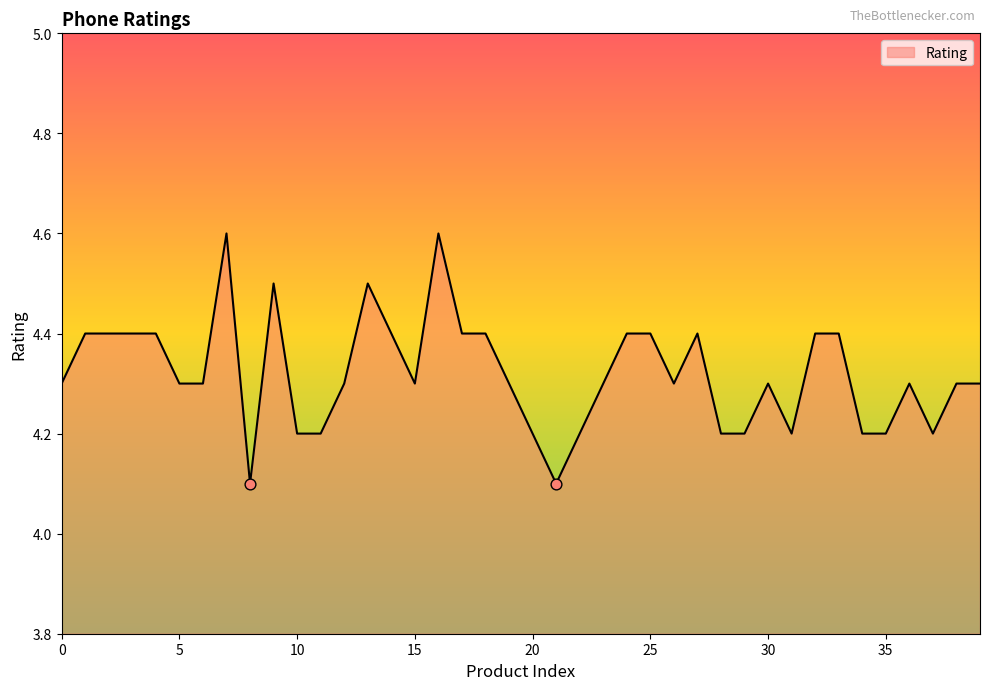

What is the difference between the maximum and minimum values?

0.5